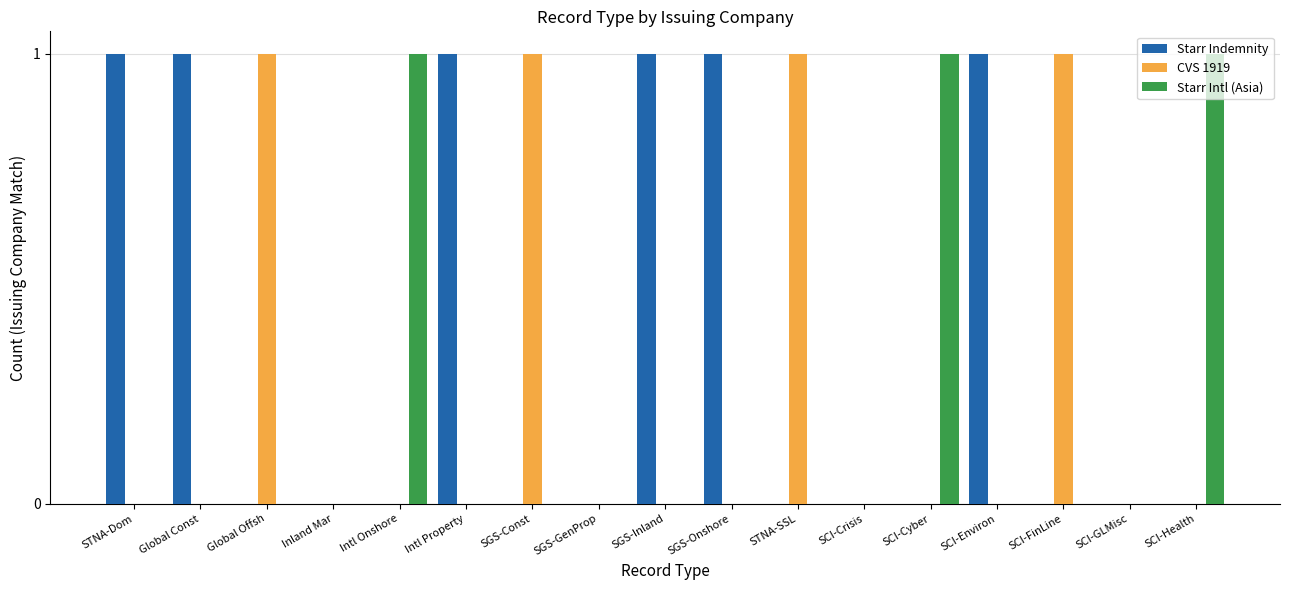

Reading left to right, what are all the values shown in this chart?

Starr Indemnity: STNA-Dom=1	Global Const=1	Global Offsh=0	Inland Mar=0	Intl Onshore=0	Intl Property=1	SGS-Const=0	SGS-GenProp=0	SGS-Inland=1	SGS-Onshore=1	STNA-SSL=0	SCI-Crisis=0	SCI-Cyber=0	SCI-Environ=1	SCI-FinLine=0	SCI-GLMisc=0	SCI-Health=0
CVS 1919: STNA-Dom=0	Global Const=0	Global Offsh=1	Inland Mar=0	Intl Onshore=0	Intl Property=0	SGS-Const=1	SGS-GenProp=0	SGS-Inland=0	SGS-Onshore=0	STNA-SSL=1	SCI-Crisis=0	SCI-Cyber=0	SCI-Environ=0	SCI-FinLine=1	SCI-GLMisc=0	SCI-Health=0
Starr Intl (Asia): STNA-Dom=0	Global Const=0	Global Offsh=0	Inland Mar=0	Intl Onshore=1	Intl Property=0	SGS-Const=0	SGS-GenProp=0	SGS-Inland=0	SGS-Onshore=0	STNA-SSL=0	SCI-Crisis=0	SCI-Cyber=1	SCI-Environ=0	SCI-FinLine=0	SCI-GLMisc=0	SCI-Health=1